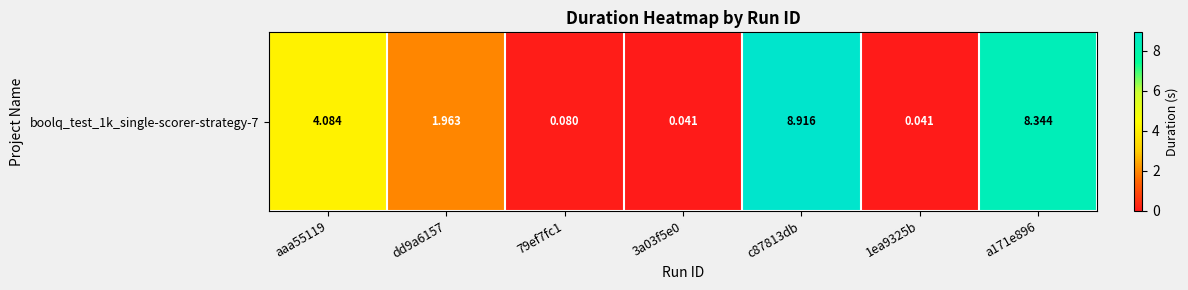

Reading left to right, list all the values displayed in this chart.

4.1	2.0	0.1	0.0	8.9	0.0	8.3